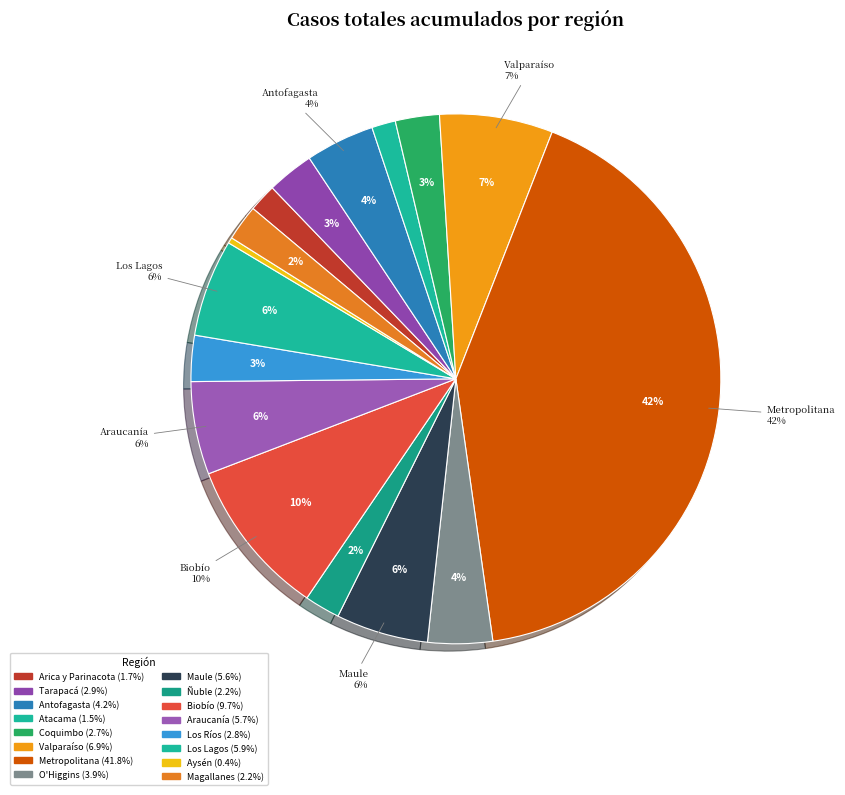

To the nearest percent, what is the combined percentage of Araucanía and Valparaíso?

13%